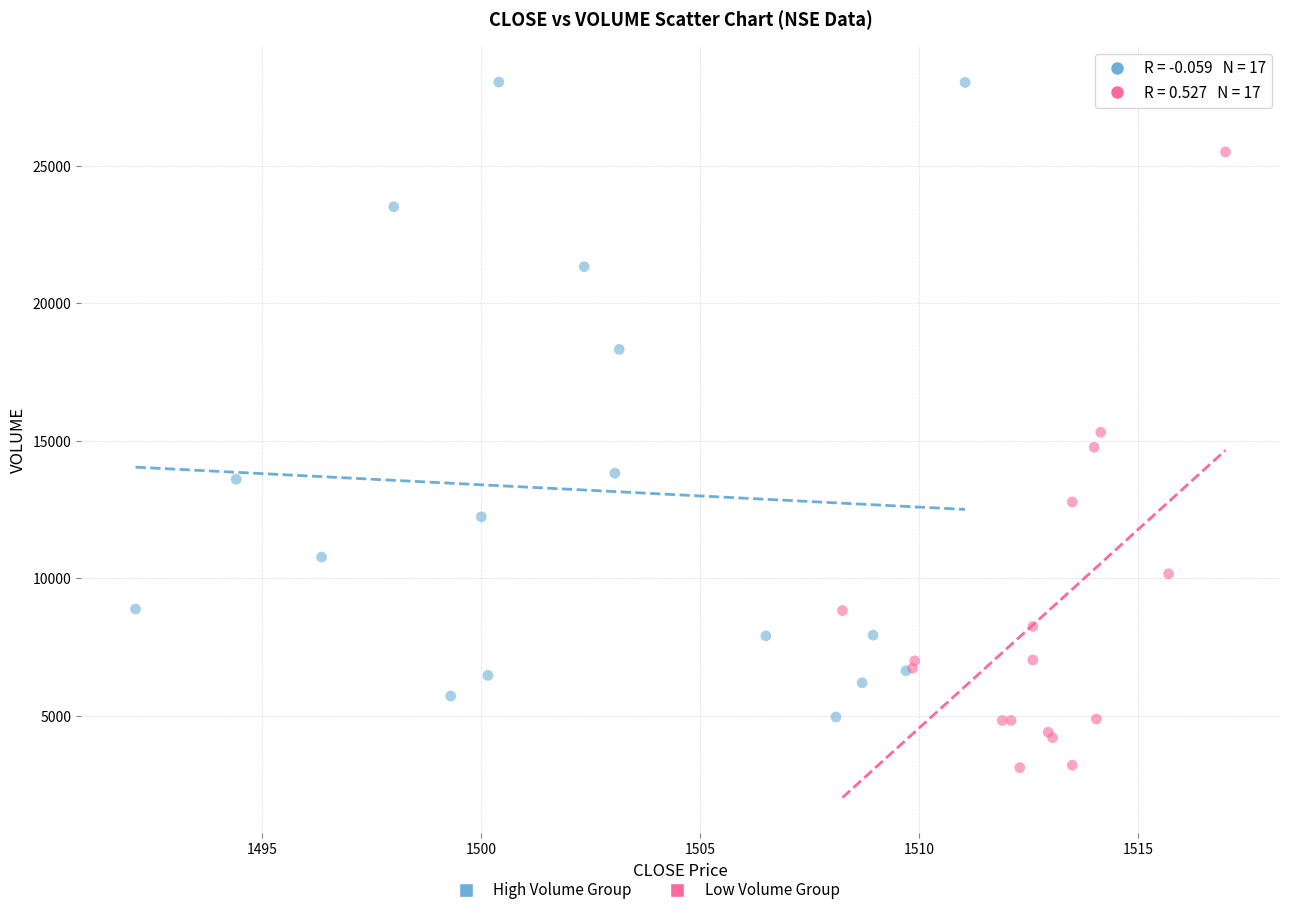

Which series reaches the minimum Y coordinate?

Low Volume Group